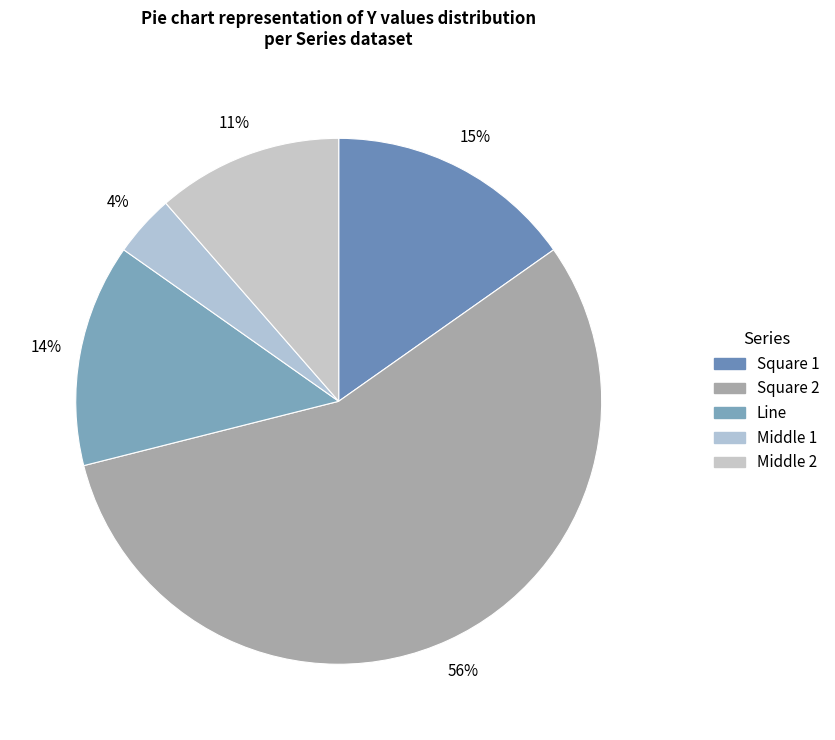

What is the ratio of the value at Middle 2 to the value at Line?

0.8